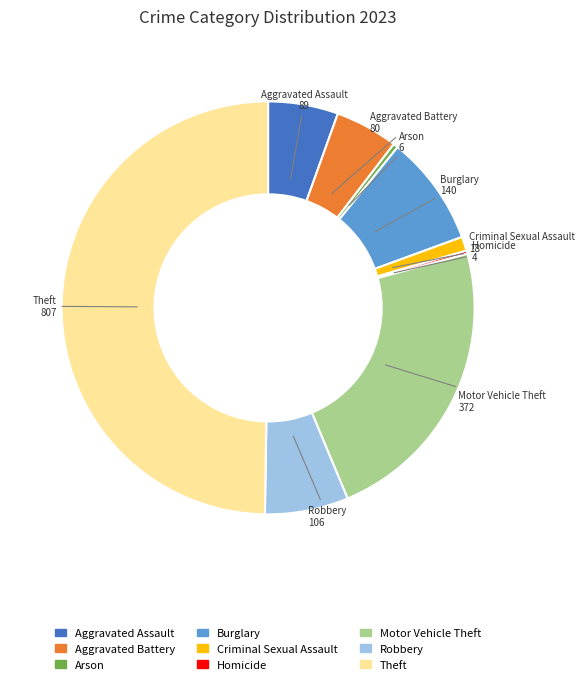

The Arson slice represents 0% of the pie. True or false?

True